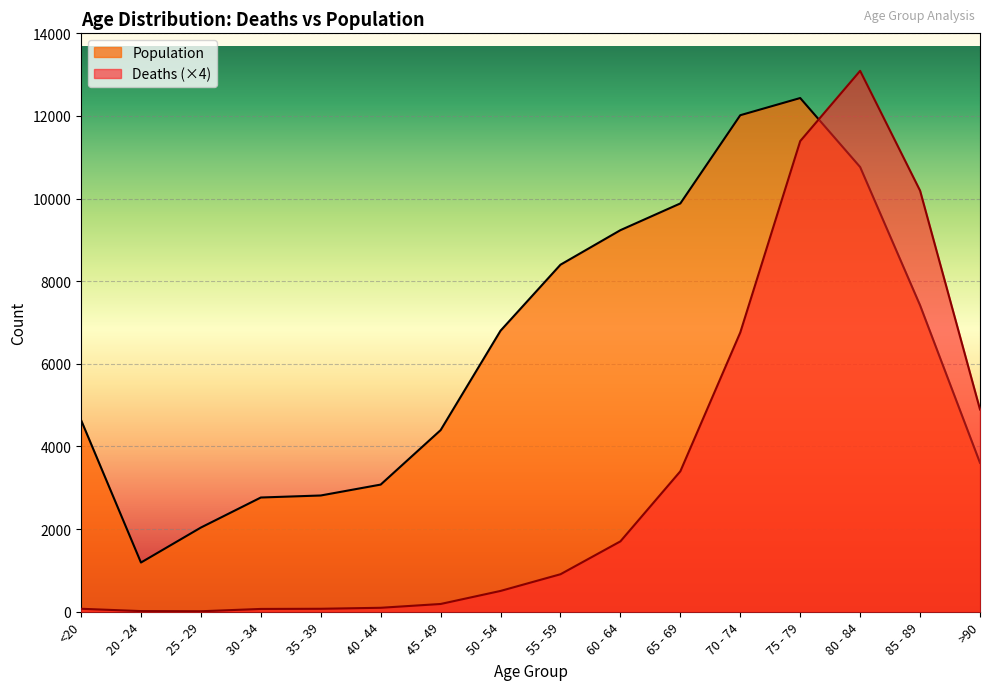

What is the label of the 8th point from the left?

50 - 54